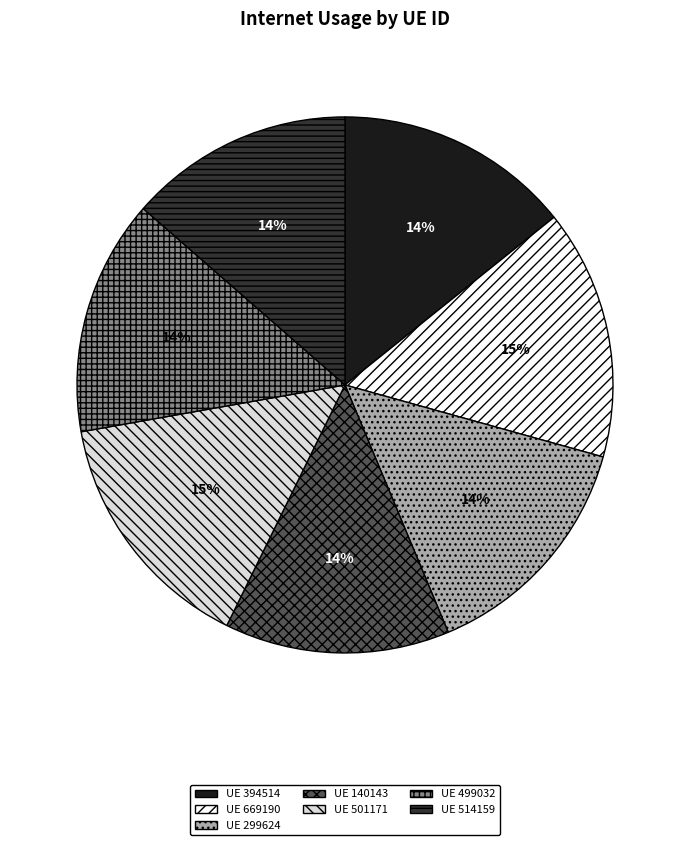

Is there any slice that represents more than half of the pie?

No